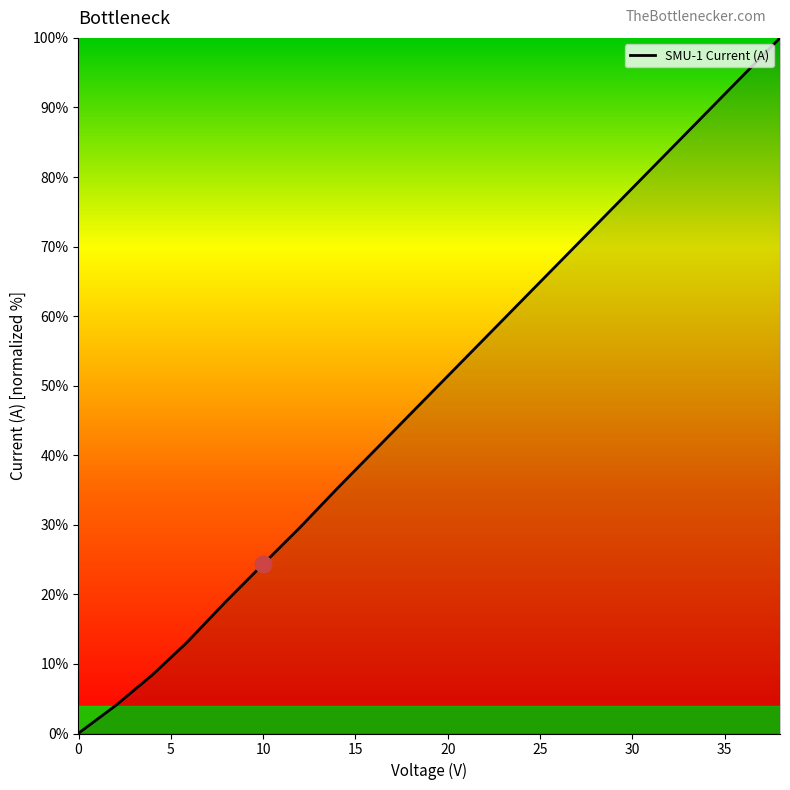

What is the average value?

48.9